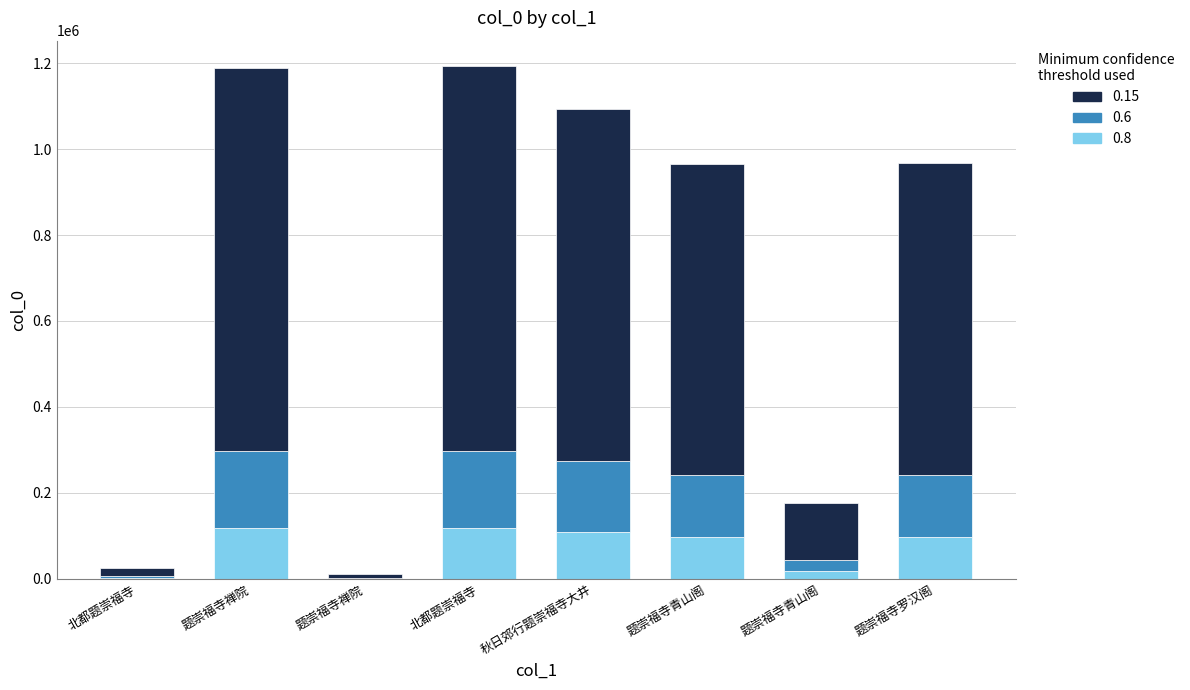

Count the number of categories in the chart.

8